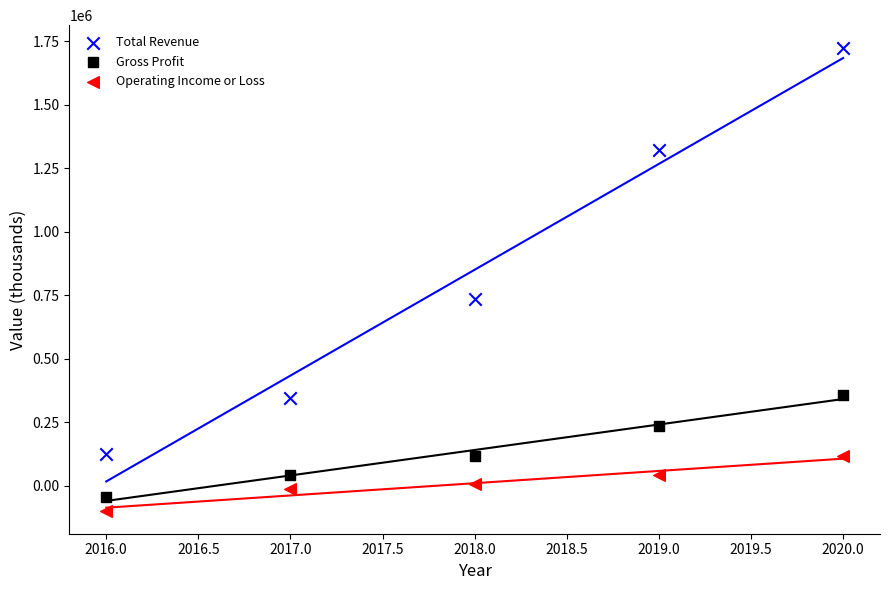

Which series has the largest Y range (max minus min)?

Total Revenue